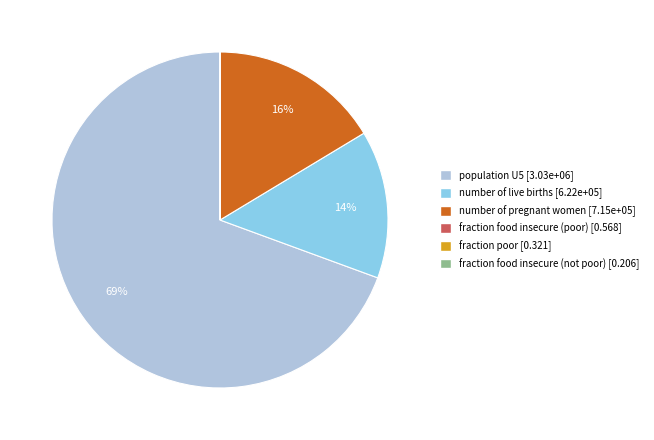

Which category has the biggest portion of the pie?

population U5